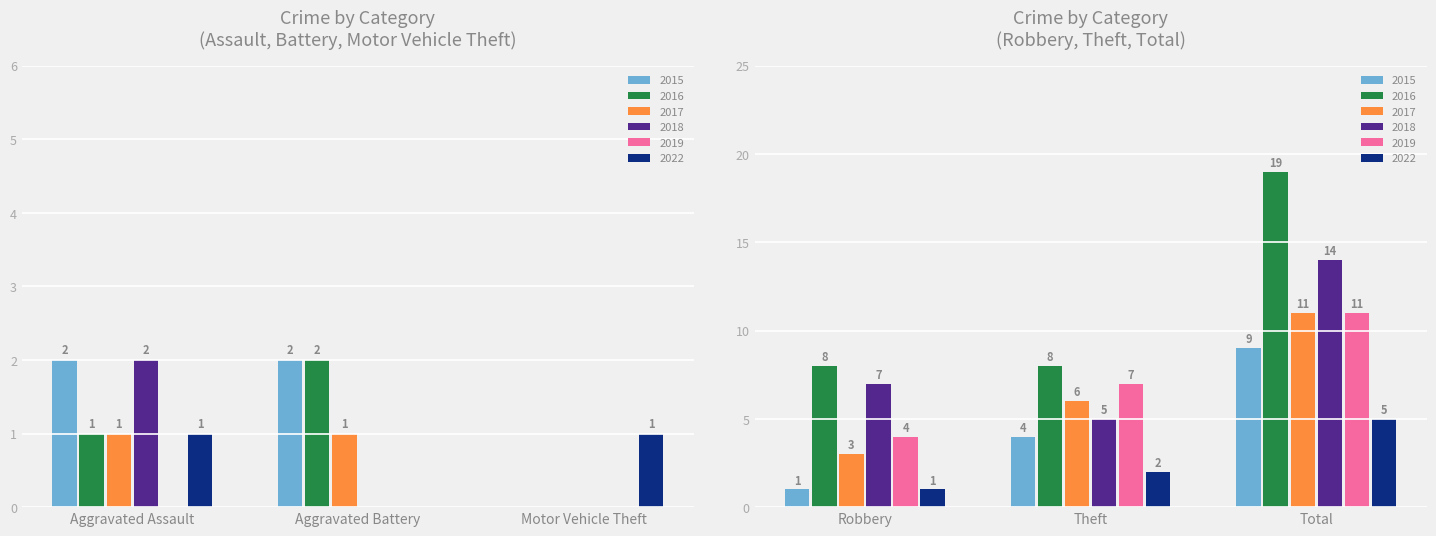

What is the label of the 3rd bar from the left?

Motor Vehicle Theft